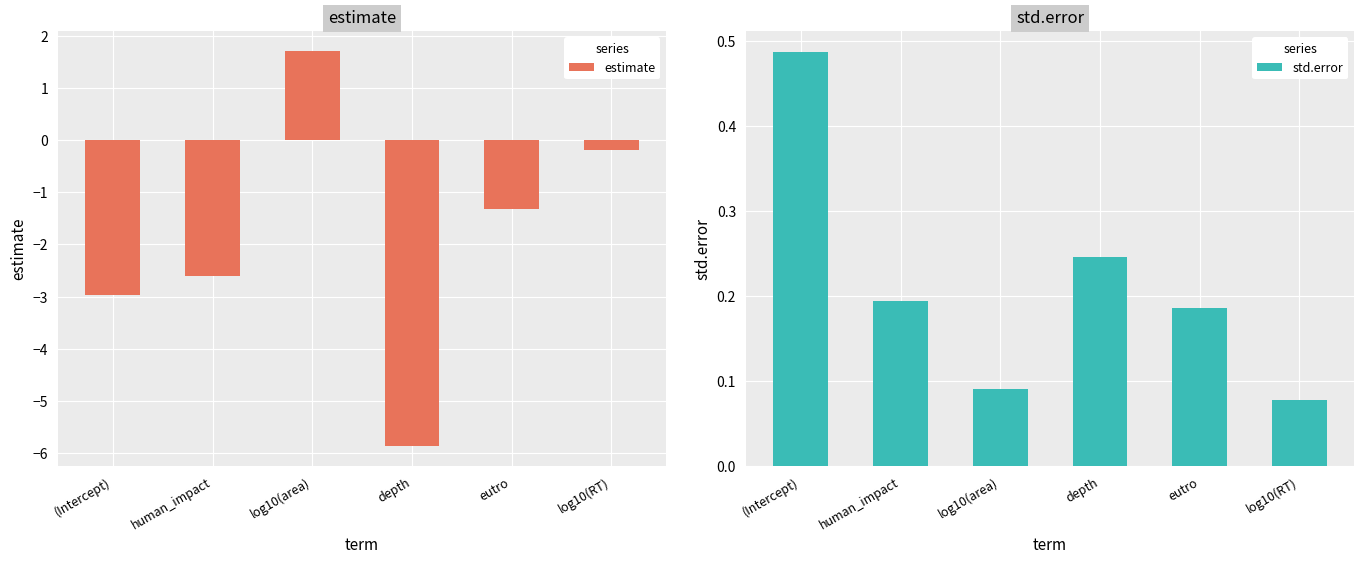

Does the chart contain stacked bars?

No